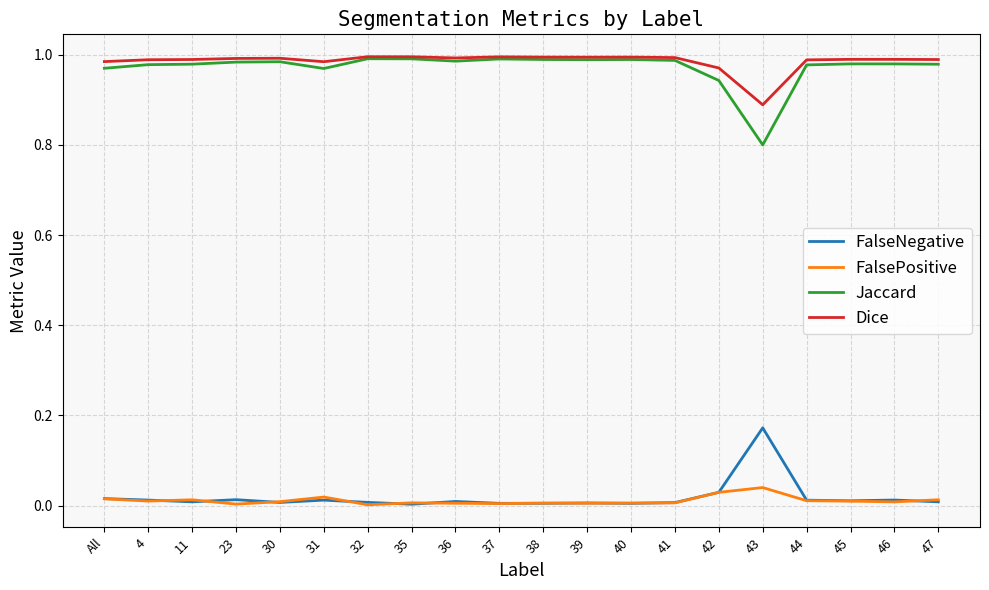

Is it true that FalseNegative equals 0.0 at 39?

True